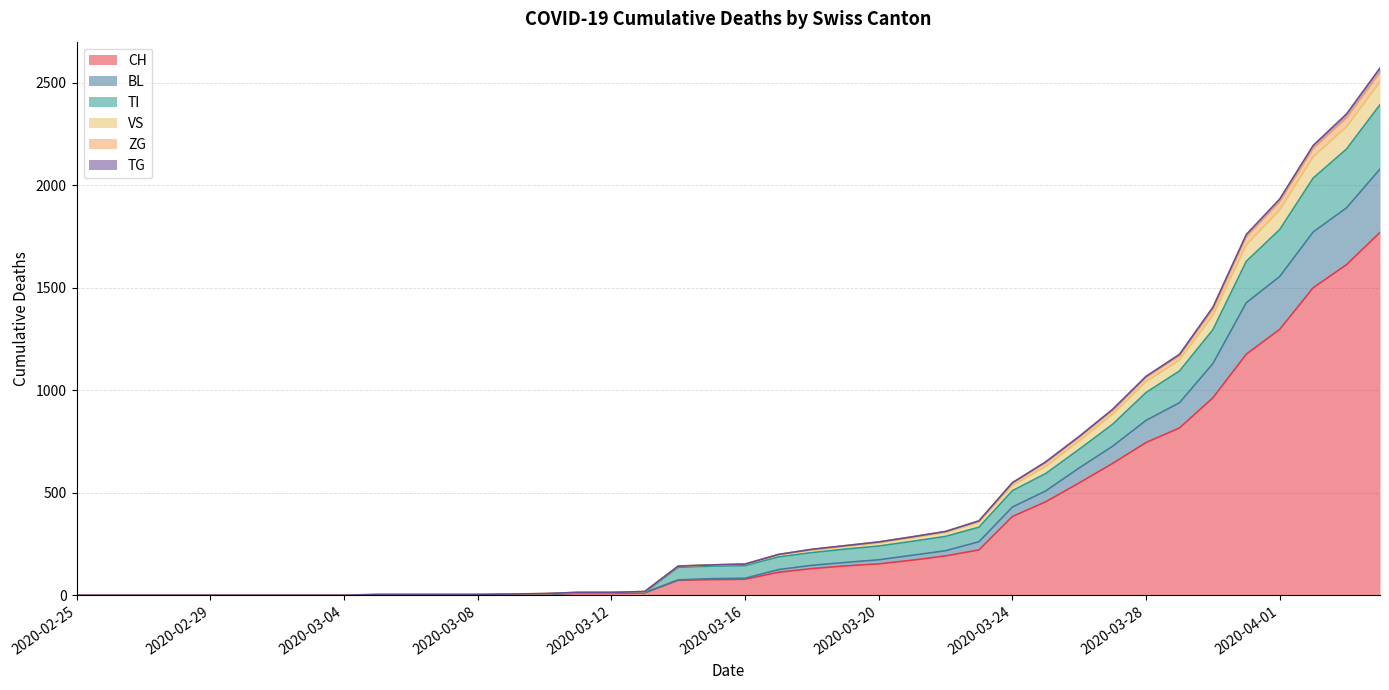

Where is CH nearest to the value 885?

2020-03-29